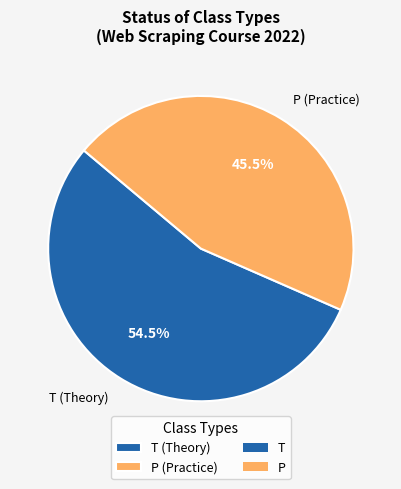

Count the number of slices in the pie.

2